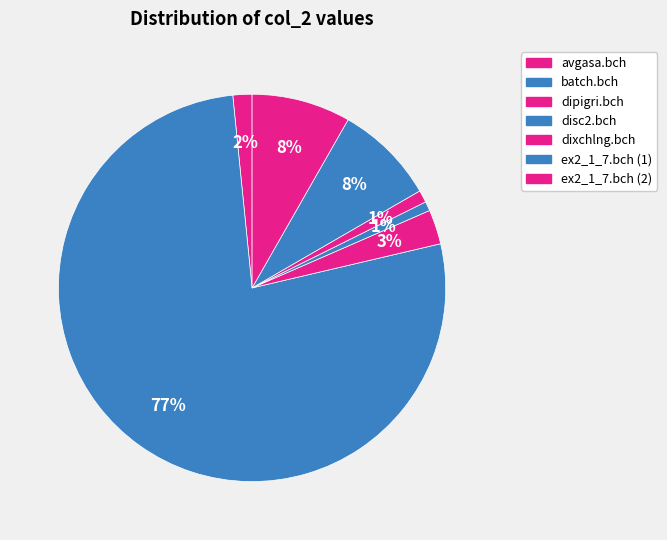

Which category has the smallest portion of the pie?

disc2.bch